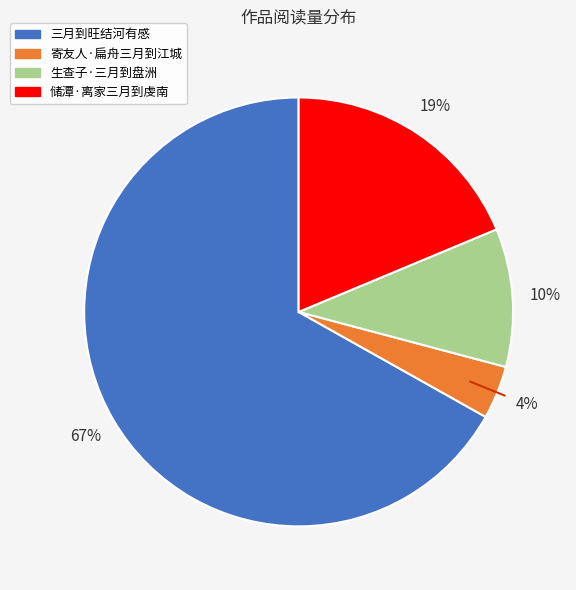

The 三月到旺结河有感 slice represents 57% of the pie. True or false?

False